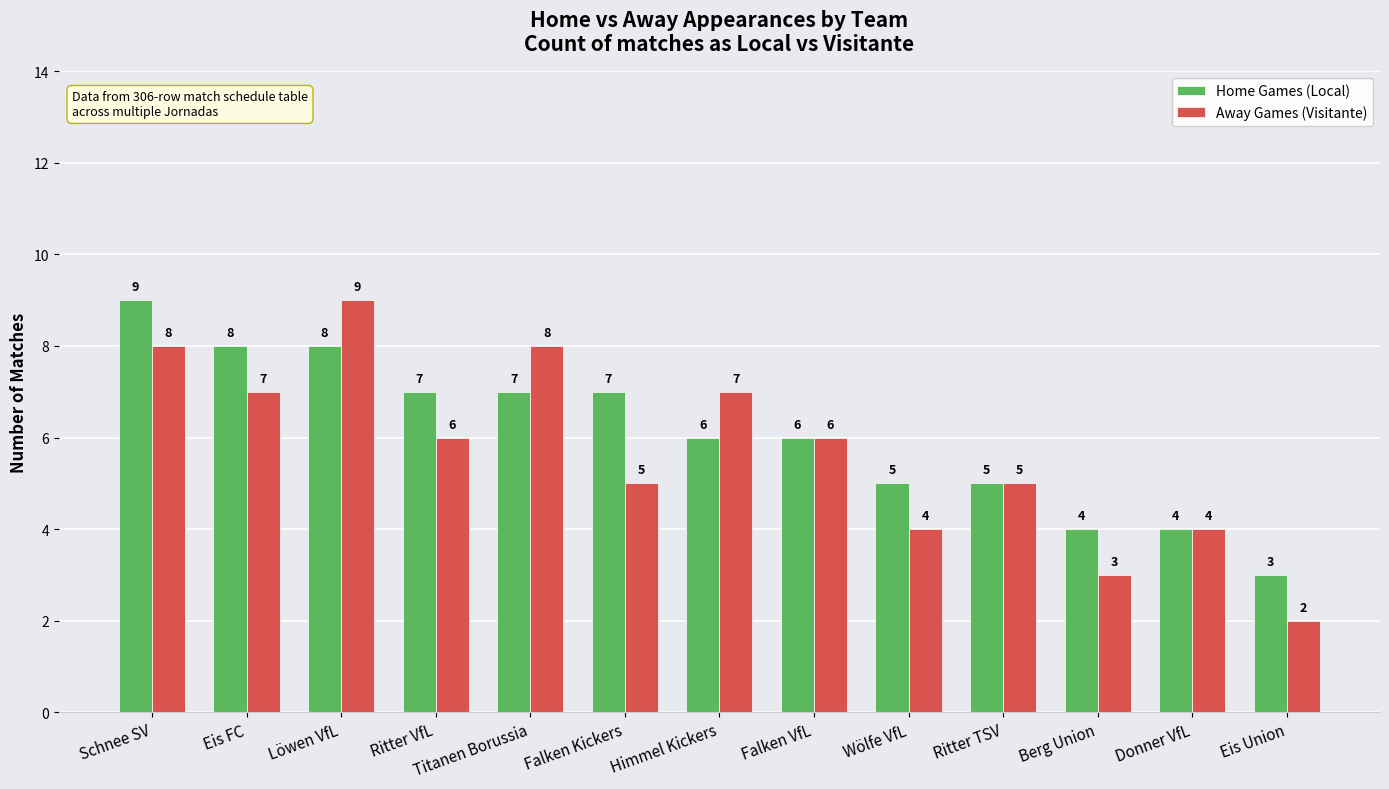

What is the label of the 4th bar from the right?

Ritter TSV